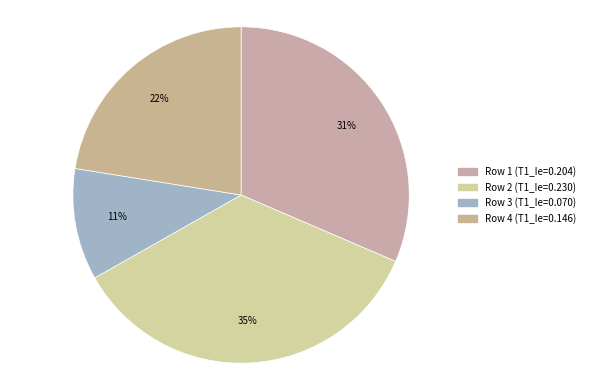

Count the number of slices in the pie.

4